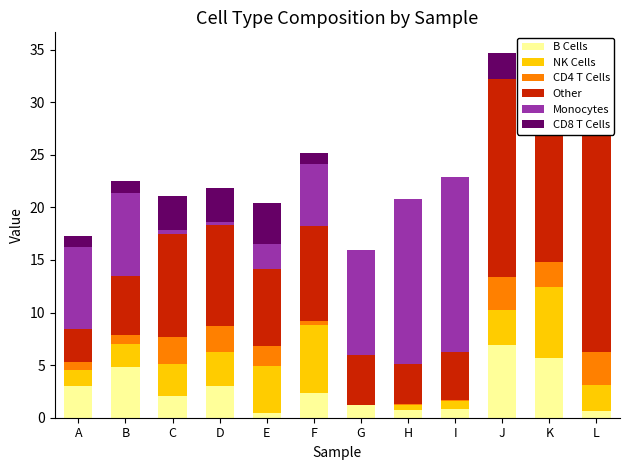

What is the difference between the Other values at G and F?

4.3